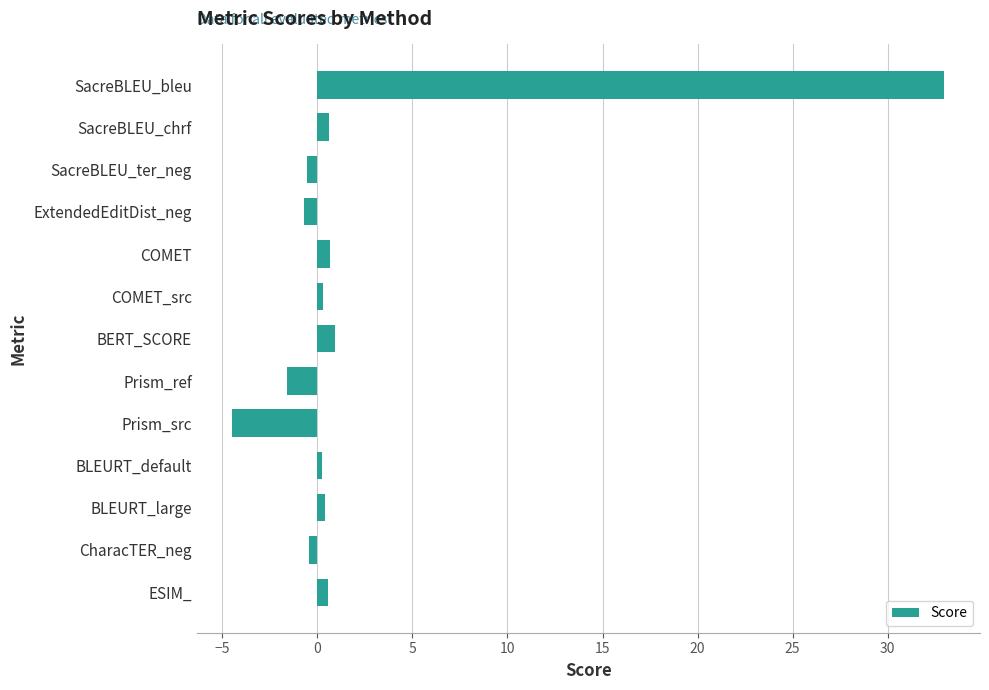

What is the label of the 7th bar from the bottom?

BERT_SCORE